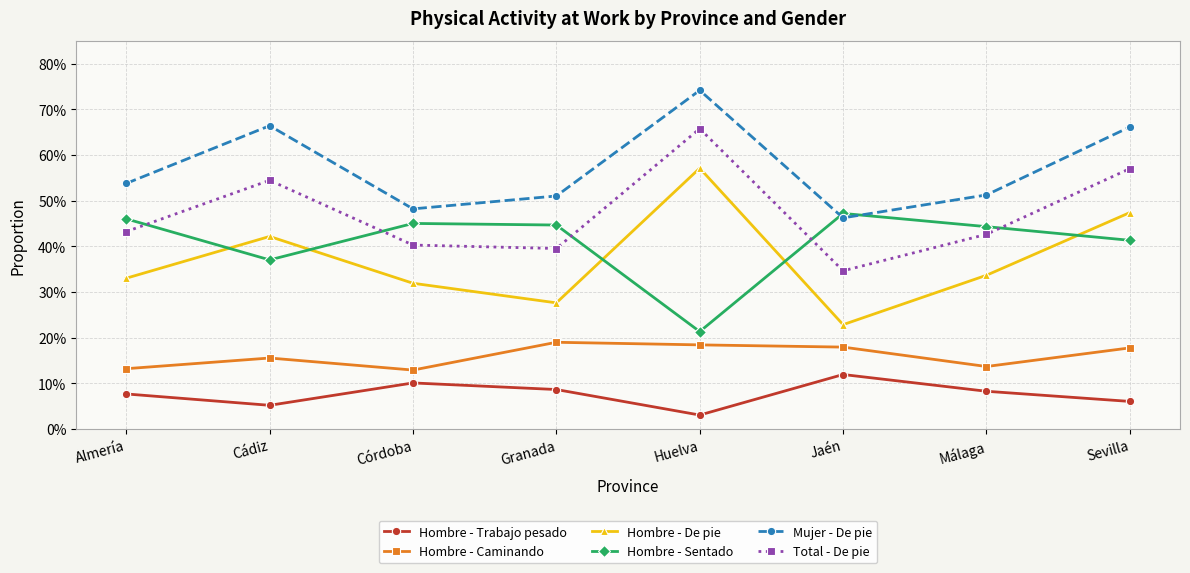

Reading left to right, what are all the values shown in this chart?

Hombre - Trabajo pesado: 0.1	0.1	0.1	0.1	0.0	0.1	0.1	0.1
Hombre - Caminando: 0.1	0.2	0.1	0.2	0.2	0.2	0.1	0.2
Hombre - De pie: 0.3	0.4	0.3	0.3	0.6	0.2	0.3	0.5
Hombre - Sentado: 0.5	0.4	0.5	0.4	0.2	0.5	0.4	0.4
Mujer - De pie: 0.5	0.7	0.5	0.5	0.7	0.5	0.5	0.7
Total - De pie: 0.4	0.5	0.4	0.4	0.7	0.3	0.4	0.6